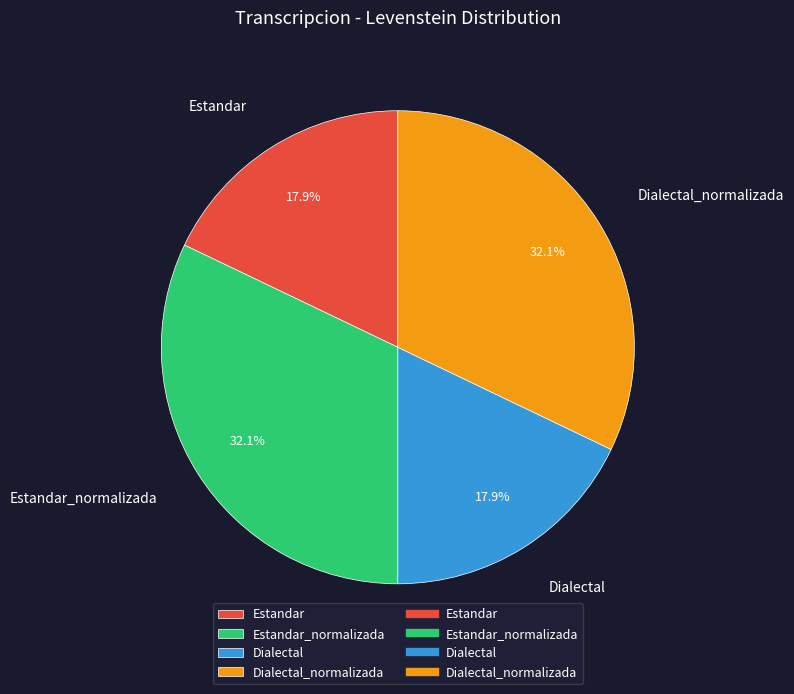

True or false: Estandar_normalizada accounts for 32% of the total.

True